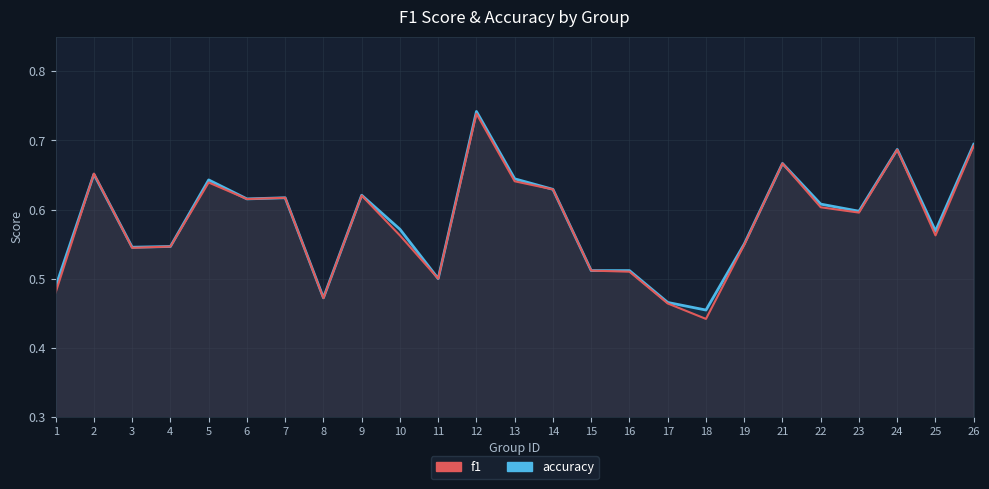

At how many categories does at least one series exceed 0?

25